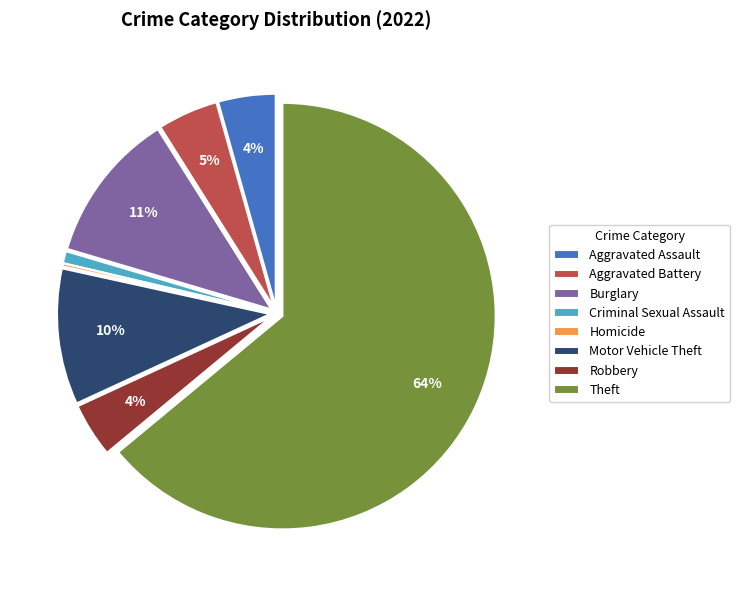

Do Criminal Sexual Assault and Aggravated Assault together represent more than half of the pie?

No